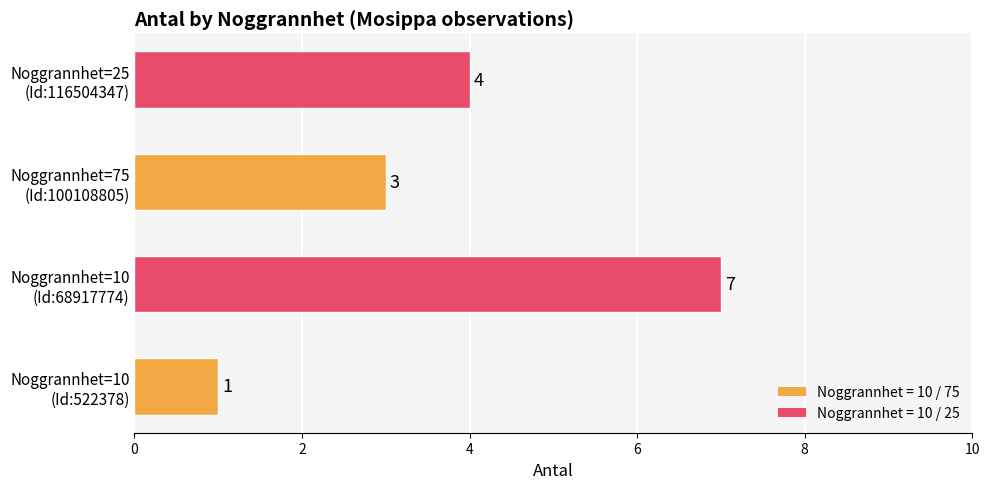

Which label corresponds to the largest value in the chart?

Noggrannhet=10
(Id:68917774)